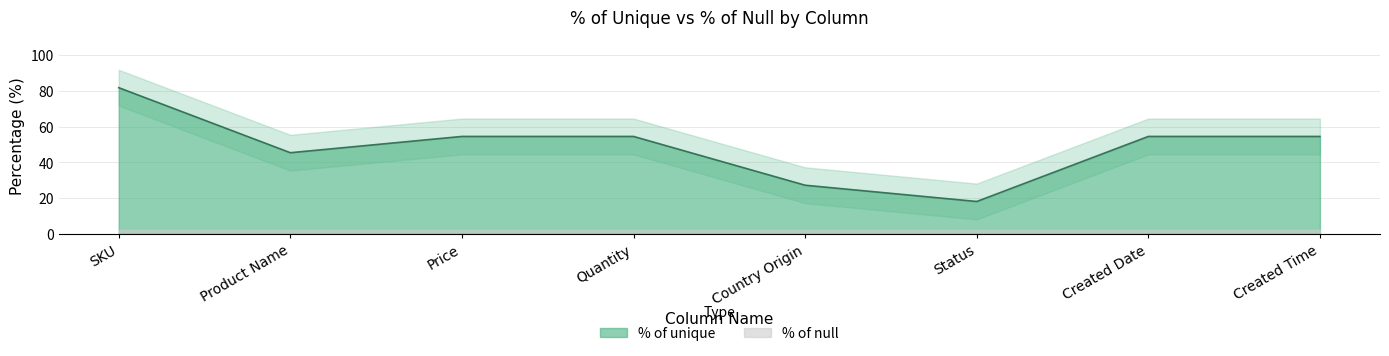

Where is the data nearest to the value 50?

Product Name